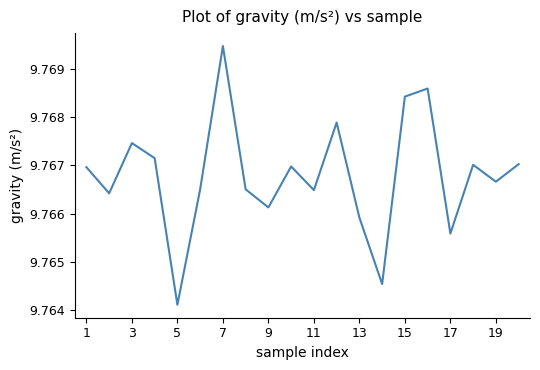

Between 11 and 5, which is larger?

11